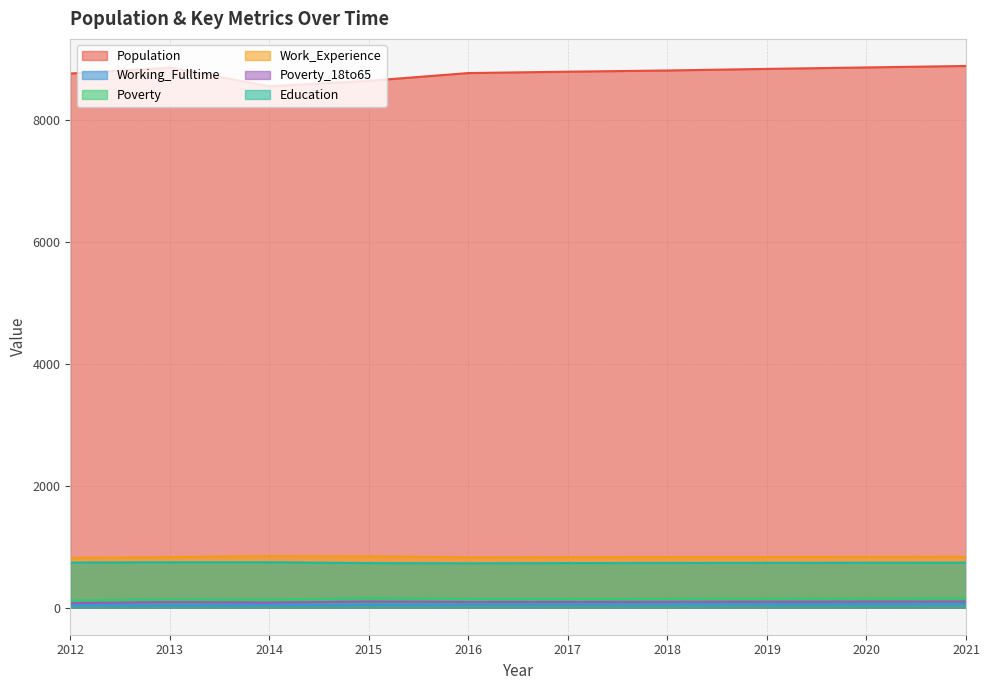

Reading left to right, transcribe all the data shown in this chart.

Population: 2012=8762	2013=8859	2014=8553	2015=8642	2016=8770	2017=8792	2018=8812	2019=8838	2020=8862	2021=8886
Working_Fulltime: 2012=37	2013=38	2014=42	2015=48	2016=51	2017=52	2018=53	2019=55	2020=56	2021=58
Poverty: 2012=118	2013=137	2014=133	2015=156	2016=143	2017=143	2018=145	2019=147	2020=149	2021=151
Work_Experience: 2012=817	2013=829	2014=846	2015=842	2016=826	2017=828	2018=829	2019=831	2020=833	2021=835
Poverty_18to65: 2012=74	2013=92	2014=84	2015=101	2016=94	2017=94	2018=96	2019=98	2020=99	2021=101
Education: 2012=739	2013=745	2014=745	2015=731	2016=727	2017=731	2018=733	2019=735	2020=737	2021=739